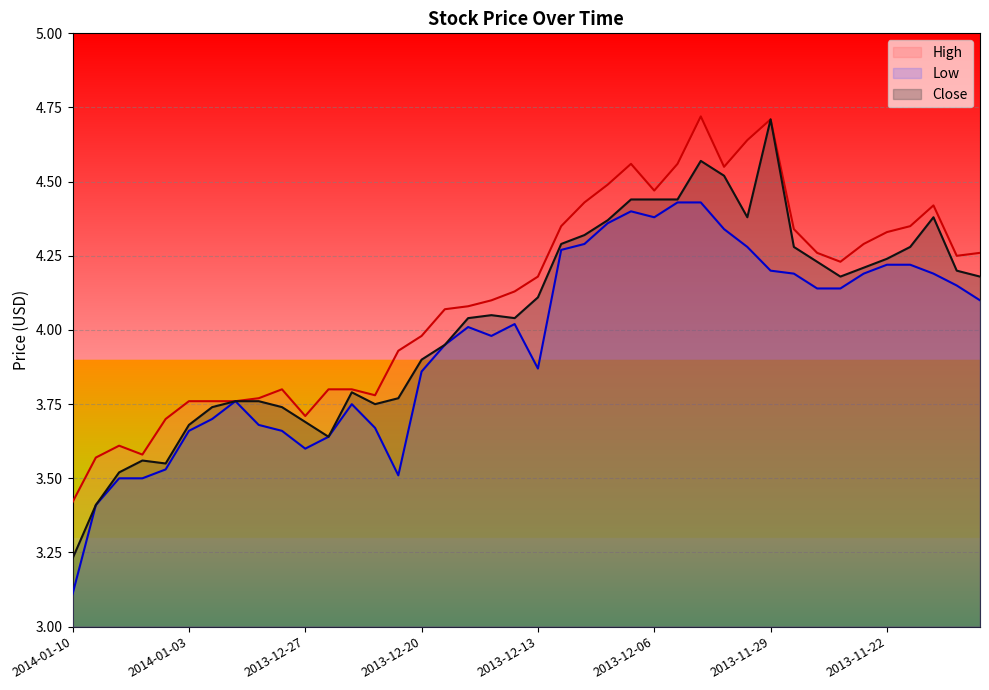

Between 2013-11-25 and 2013-11-19, which series saw the biggest shift?

High